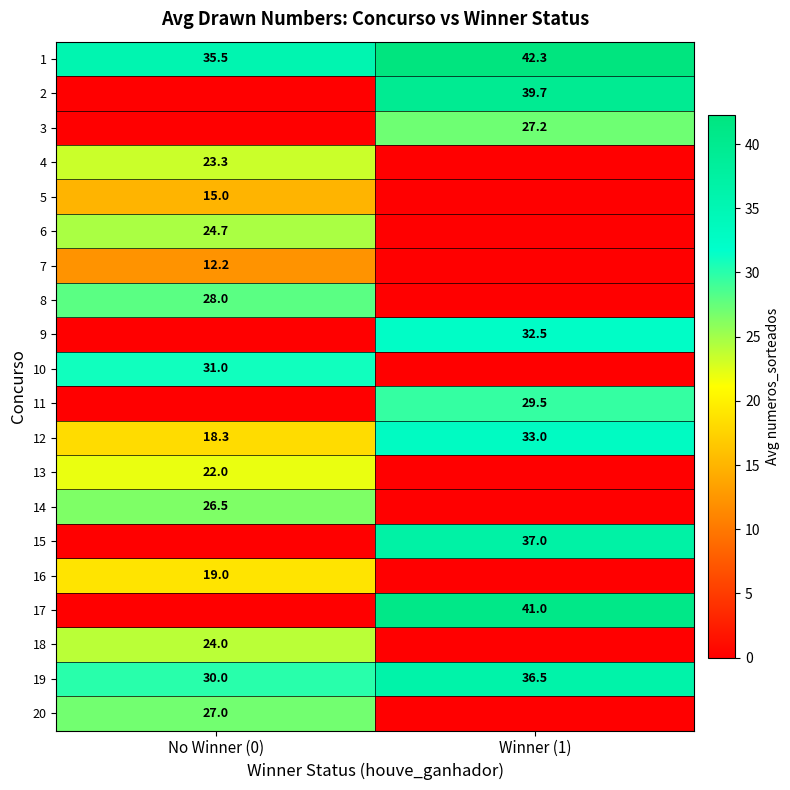

Which has a higher value, No Winner (0) or Winner (1)?

Winner (1)